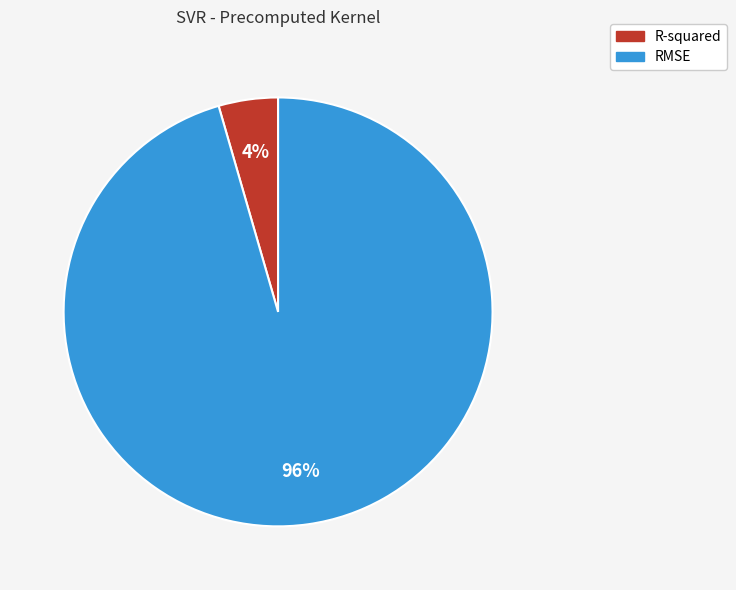

How many slices are in this pie chart?

2